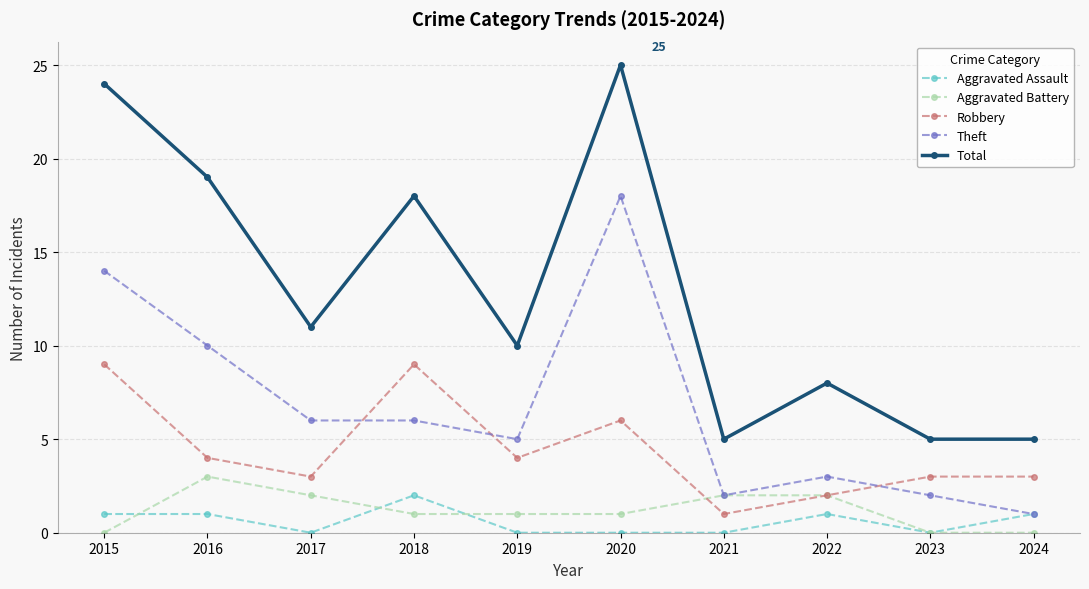

How many series are shown in this chart?

5